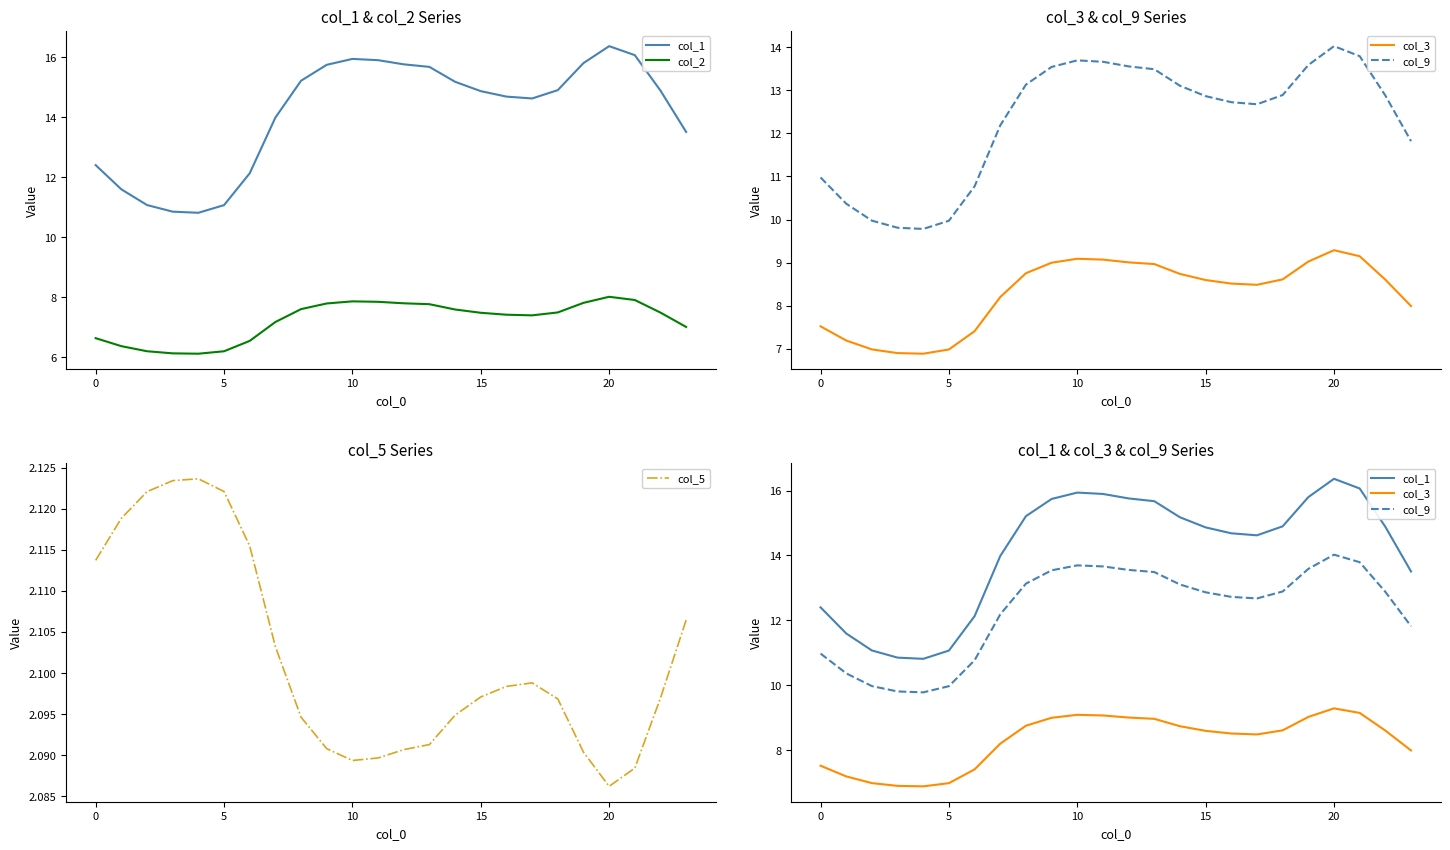

Where is col_5 nearest to the value 2?

20